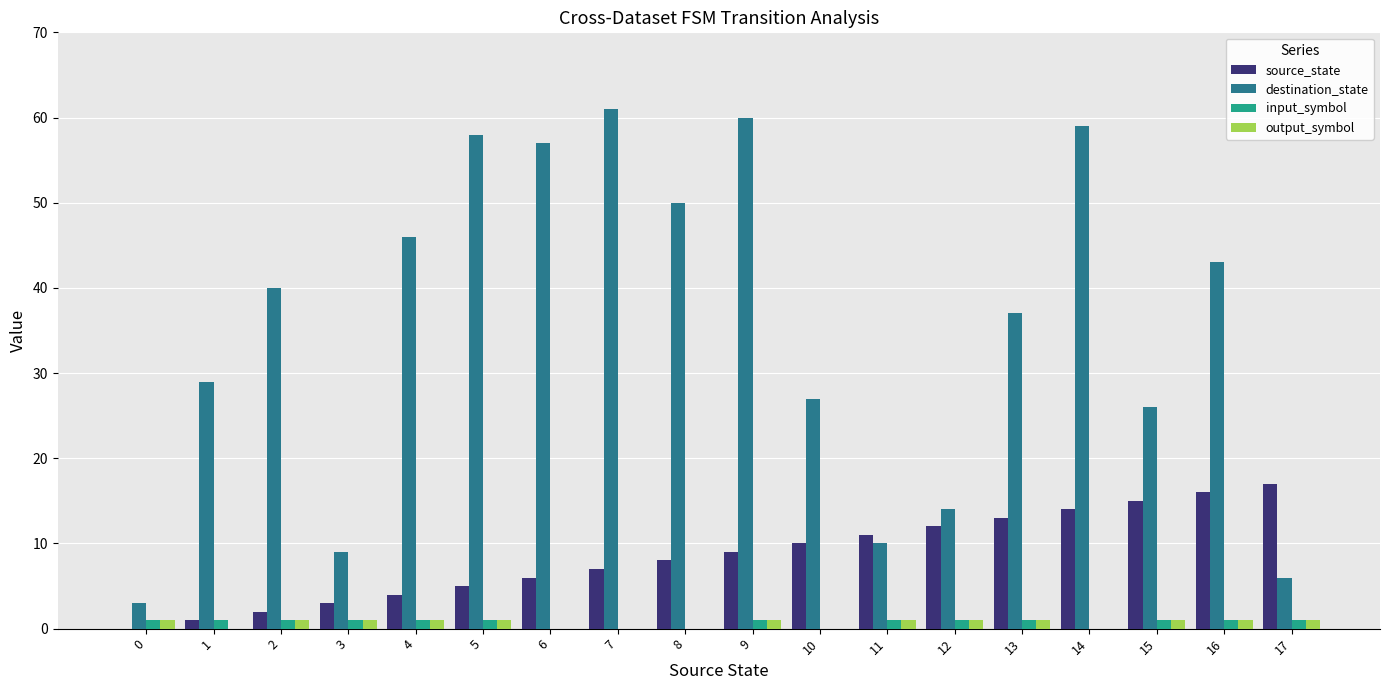

True or false: source_state has a value of 9 at 6.

False